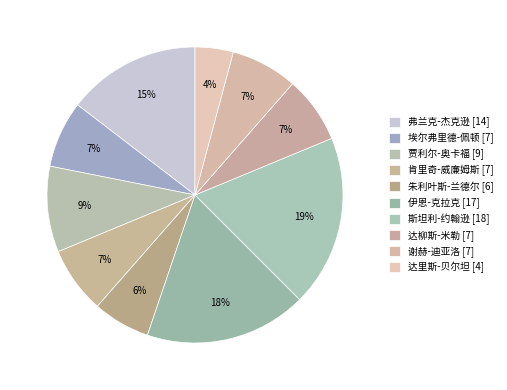

Count the number of slices in the pie.

10